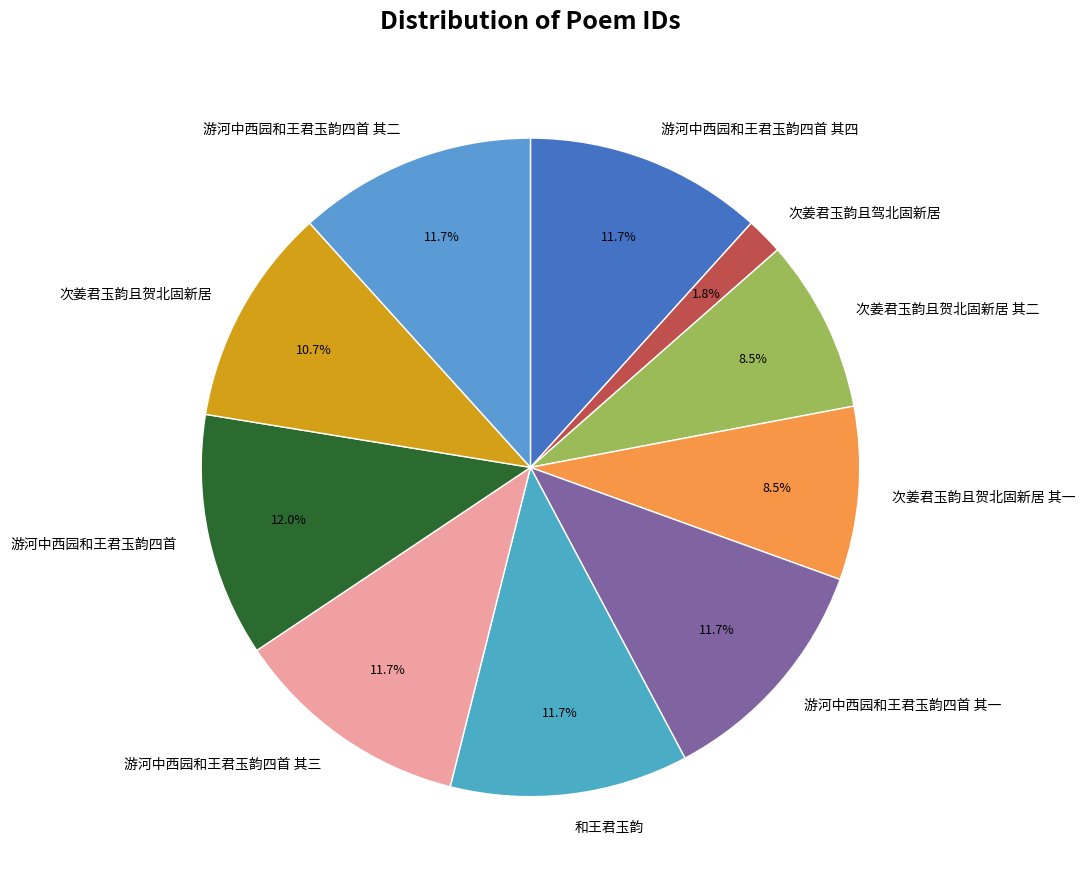

Does 游河中西园和王君玉韵四首 其二 represent more than half of the total?

No